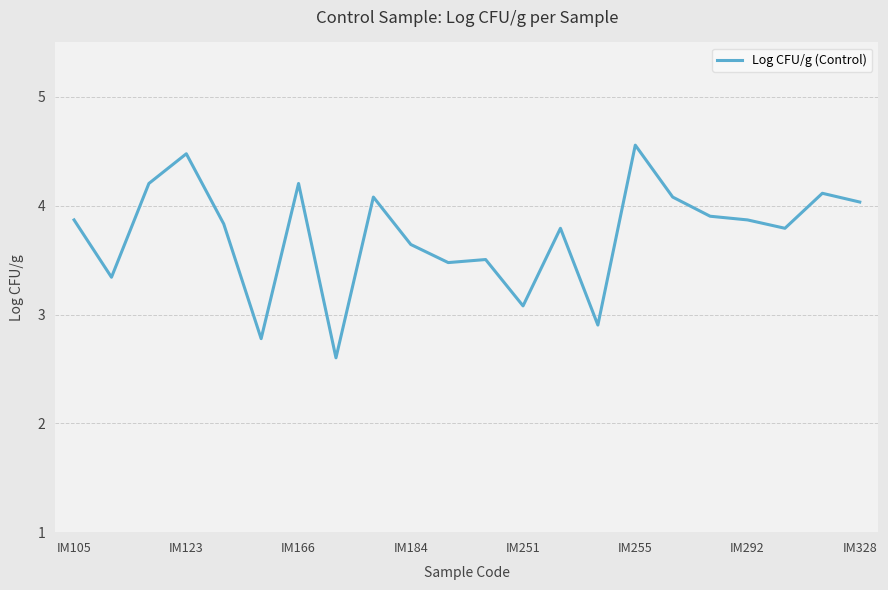

Does the chart have visible grid lines?

Yes